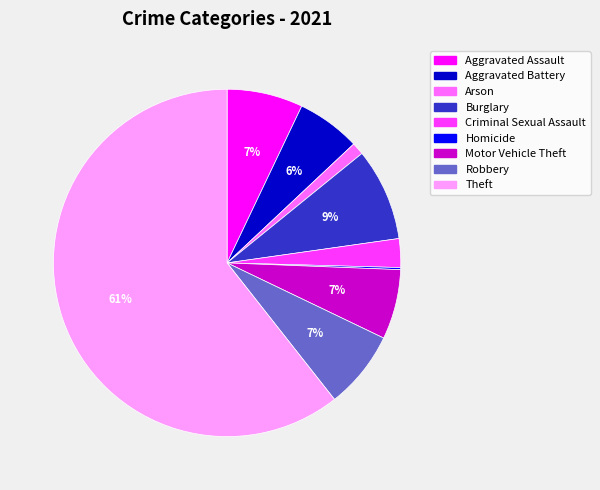

Do Aggravated Battery and Criminal Sexual Assault together represent more than half of the pie?

No